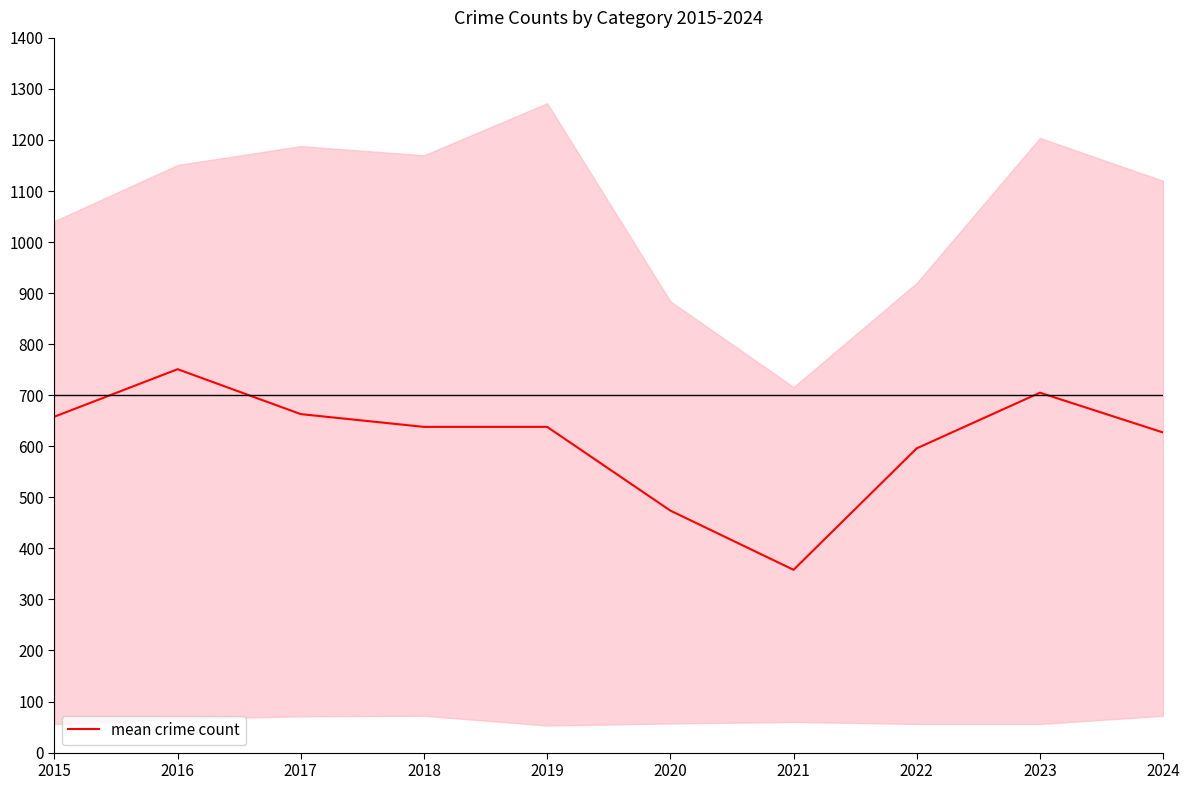

How many lines are shown in the chart?

1